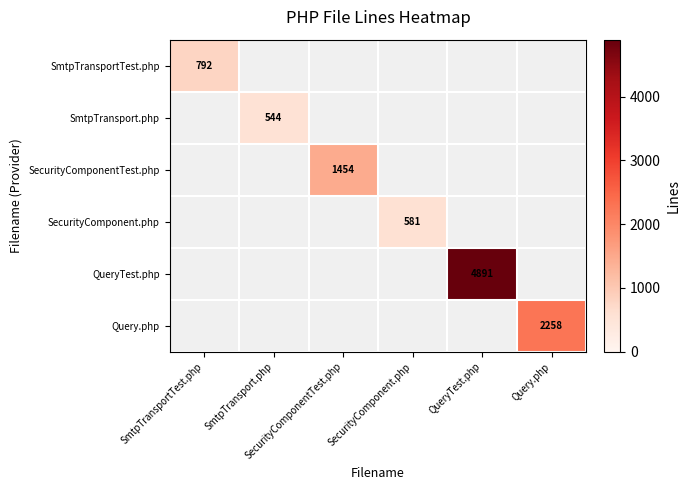

How many series are shown in this chart?

6